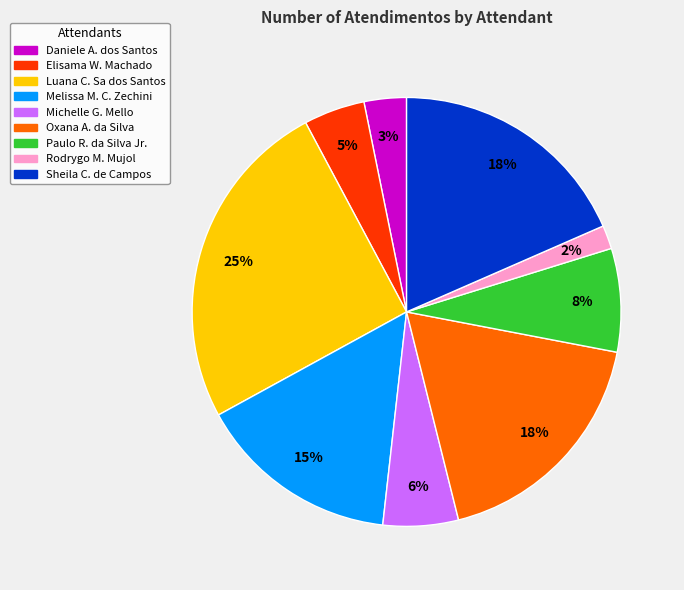

Does any single category account for the majority?

No